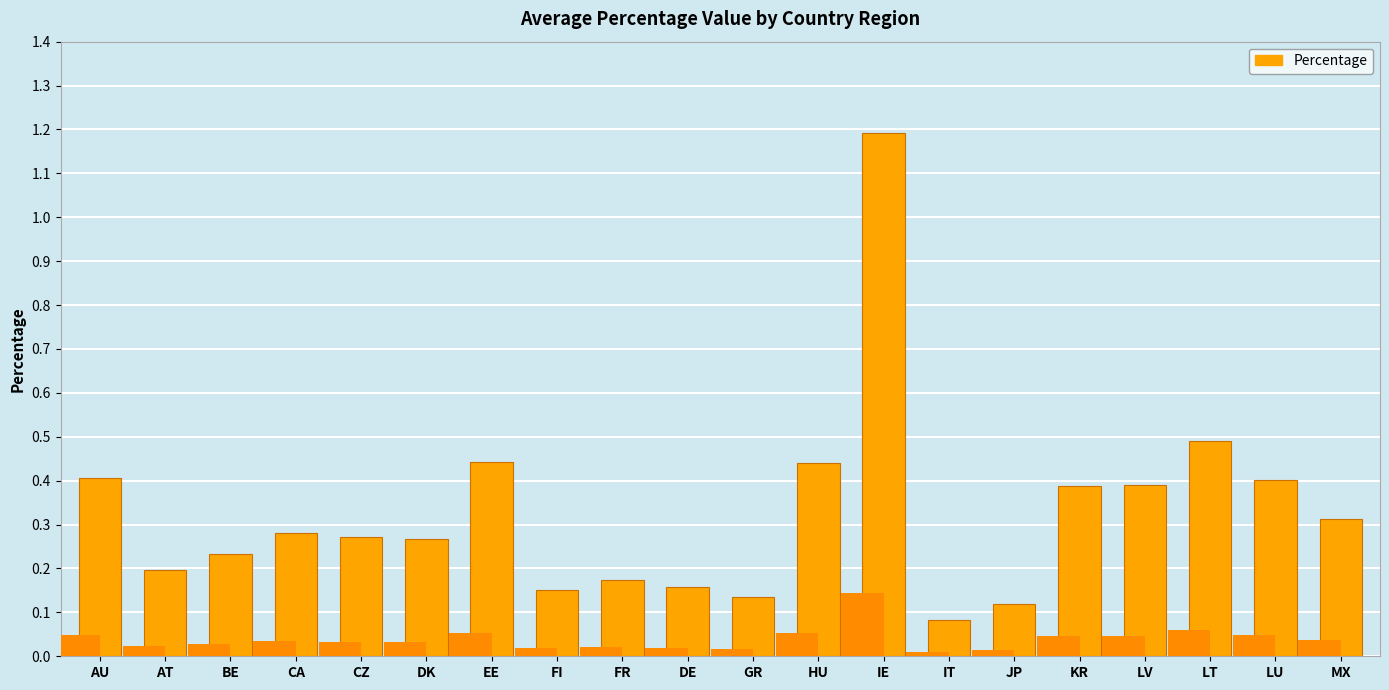

What is the smallest value displayed?

0.1